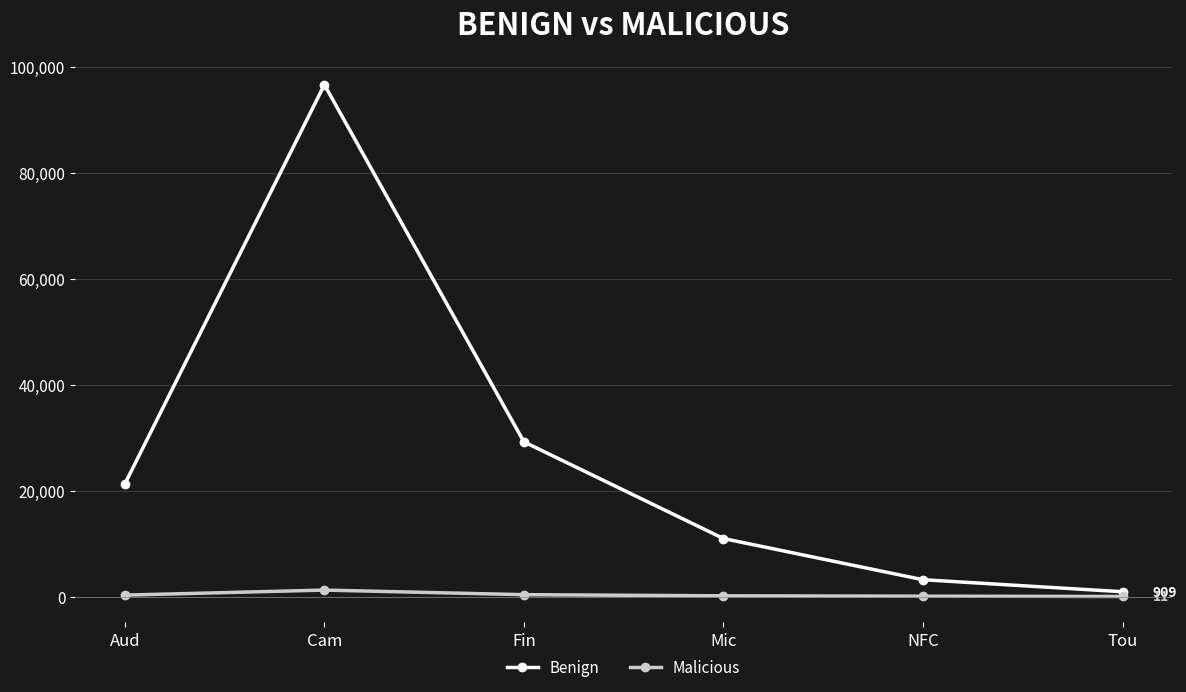

Which category has the highest value across all series?

Cam